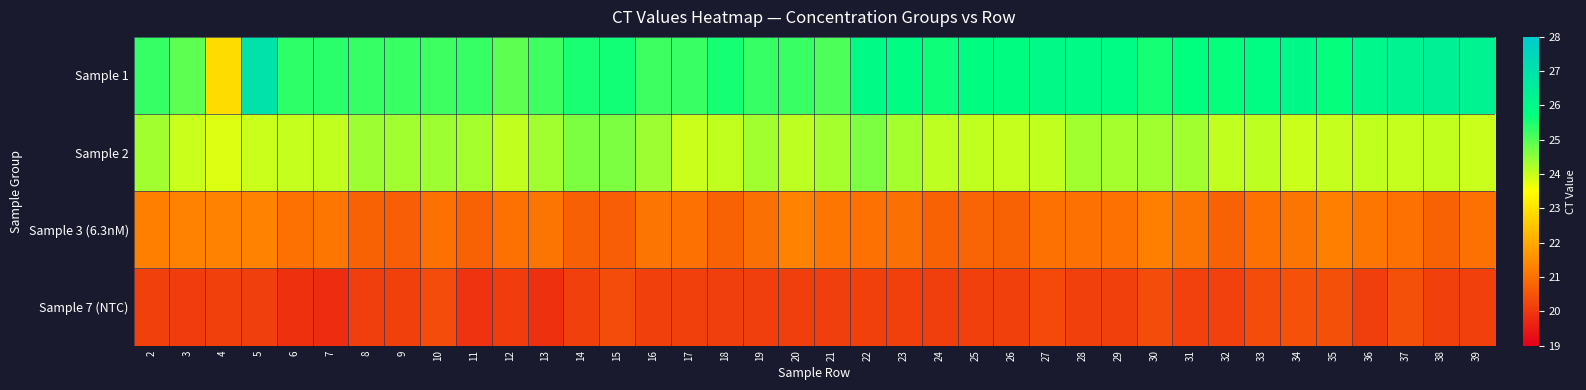

Which label corresponds to the smallest value in the chart?

7